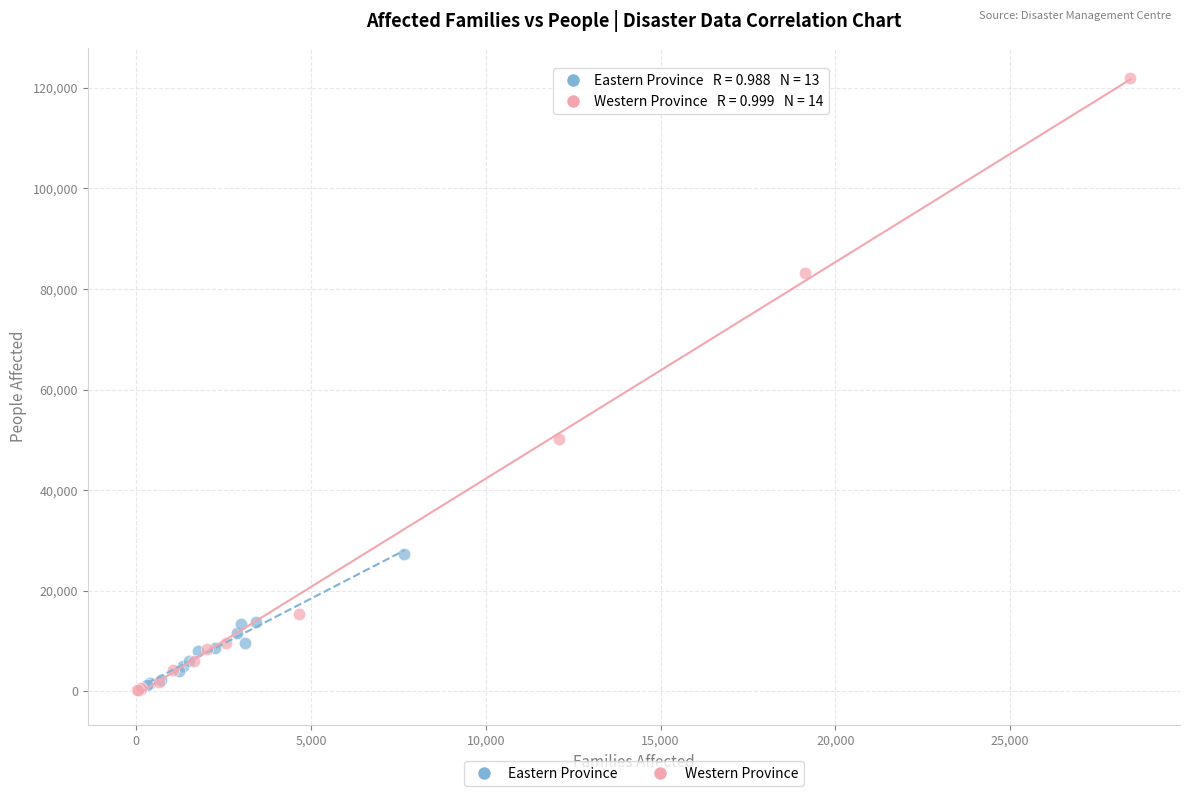

Which series has the widest spread of Y values?

Western Province